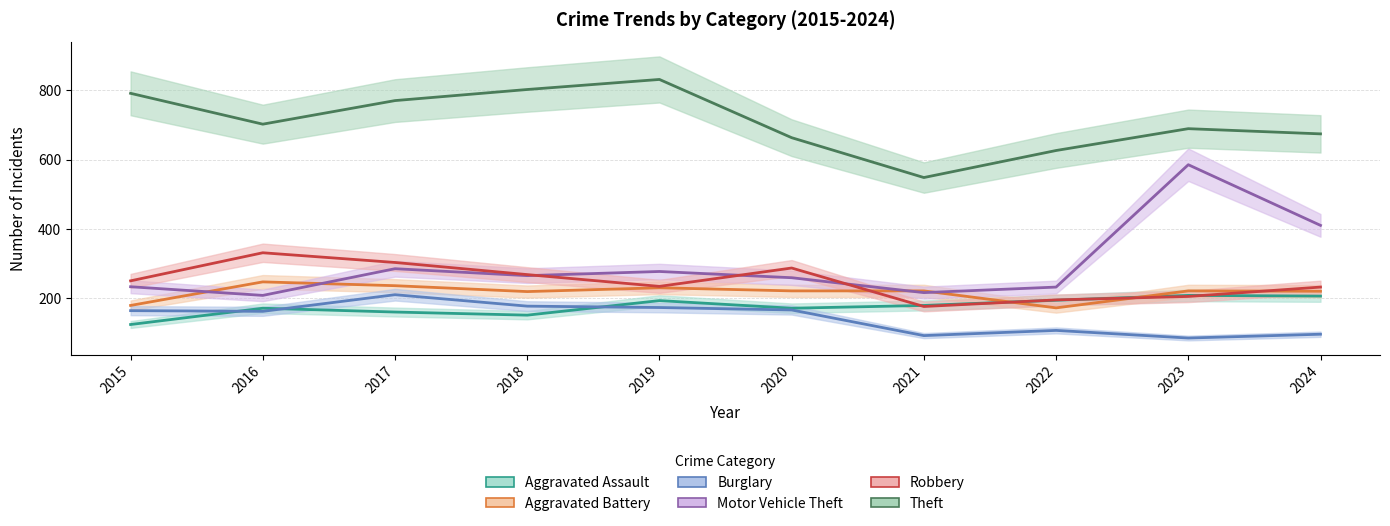

Reading left to right, extract all data points from this chart.

Aggravated Assault: 2015=124	2016=171	2017=160	2018=151	2019=193	2020=171	2021=179	2022=194	2023=208	2024=206
Aggravated Battery: 2015=179	2016=247	2017=236	2018=219	2019=230	2020=221	2021=221	2022=172	2023=221	2024=220
Burglary: 2015=164	2016=162	2017=210	2018=177	2019=173	2020=166	2021=92	2022=107	2023=85	2024=96
Motor Vehicle Theft: 2015=233	2016=208	2017=285	2018=265	2019=277	2020=259	2021=216	2022=232	2023=585	2024=410
Robbery: 2015=250	2016=331	2017=303	2018=268	2019=234	2020=287	2021=176	2022=195	2023=205	2024=232
Theft: 2015=791	2016=702	2017=770	2018=802	2019=831	2020=663	2021=548	2022=626	2023=689	2024=674